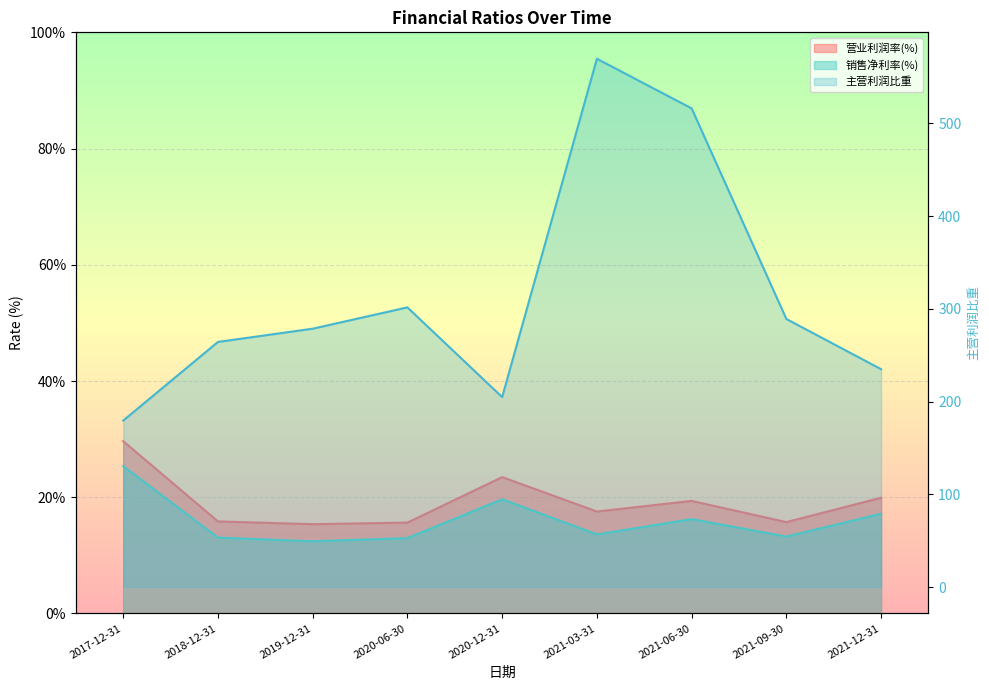

Reading left to right, what are all the values shown in this chart?

营业利润率(%): 2017-12-31=29.6	2018-12-31=15.8	2019-12-31=15.4	2020-06-30=15.6	2020-12-31=23.5	2021-03-31=17.5	2021-06-30=19.4	2021-09-30=15.7	2021-12-31=19.9
销售净利率(%): 2017-12-31=25.4	2018-12-31=13.1	2019-12-31=12.4	2020-06-30=13.0	2020-12-31=19.7	2021-03-31=13.6	2021-06-30=16.2	2021-09-30=13.2	2021-12-31=17.2
主营利润比重: 2017-12-31=179.6	2018-12-31=264.4	2019-12-31=278.6	2020-06-30=301.6	2020-12-31=204.9	2021-03-31=569.7	2021-06-30=516.2	2021-09-30=289.1	2021-12-31=235.0